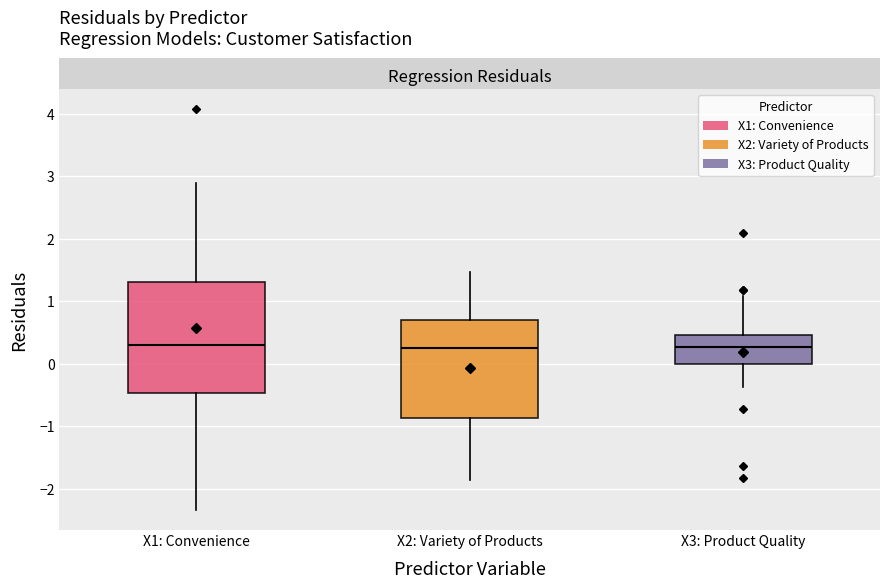

Which box is the tallest, from its lower edge to its upper edge?

X1: Convenience